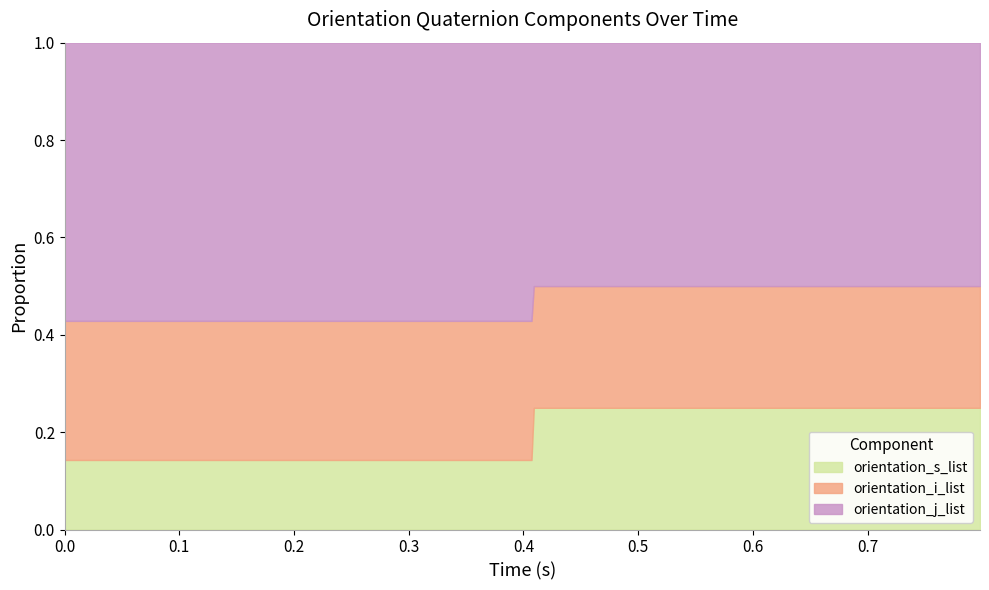

Reading left to right, extract all data points from this chart.

orientation_s_list: 0.1	0.1	0.1	0.1	0.1	0.1	0.1	0.1	0.1	0.1	0.1	0.1	0.1	0.1	0.1	0.1	0.1	0.1	0.1	0.1	0.1	0.1	0.1	0.1	0.2	0.2	0.2	0.2	0.2	0.2	0.2	0.2	0.2	0.2	0.2	0.2	0.2	0.2	0.2	0.2
orientation_i_list: 0.2	0.2	0.2	0.2	0.2	0.2	0.2	0.2	0.2	0.2	0.2	0.2	0.2	0.2	0.2	0.2	0.2	0.2	0.2	0.2	0.2	0.2	0.2	0.2	0.2	0.2	0.2	0.2	0.2	0.2	0.2	0.2	0.2	0.2	0.2	0.2	0.2	0.2	0.2	0.2
orientation_j_list: 0.4	0.4	0.4	0.4	0.4	0.4	0.4	0.4	0.4	0.4	0.4	0.4	0.4	0.4	0.4	0.4	0.4	0.4	0.4	0.4	0.4	0.4	0.4	0.4	0.4	0.4	0.4	0.4	0.4	0.4	0.4	0.4	0.4	0.4	0.4	0.4	0.4	0.4	0.4	0.4